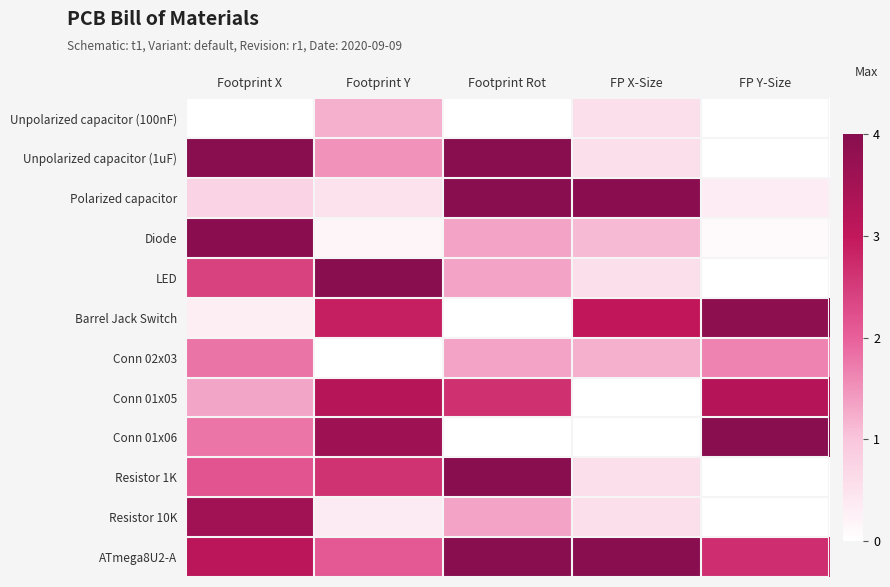

Which has a higher value, Footprint X or Footprint Y?

Footprint Y